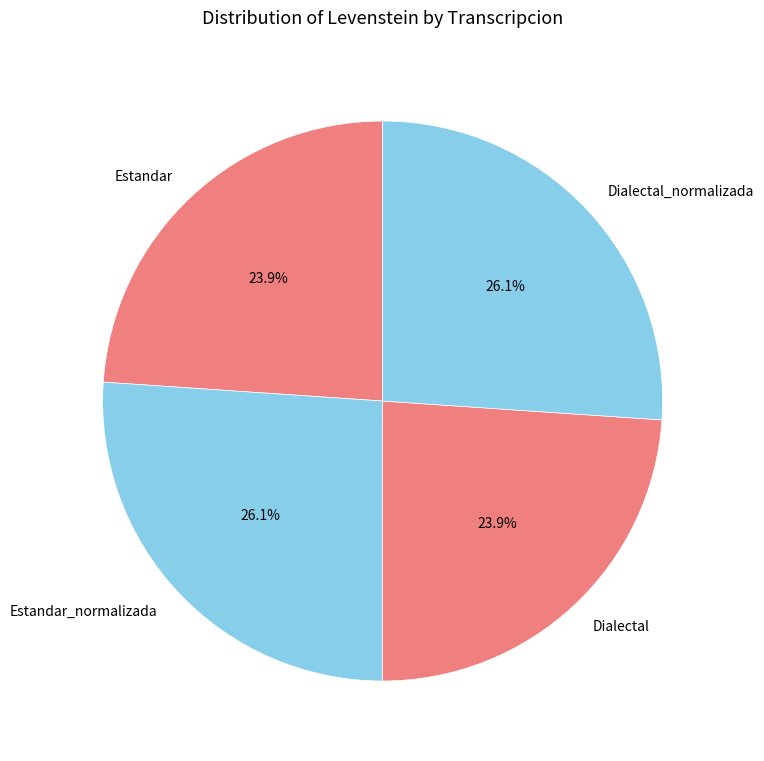

What is the ratio of the value at Estandar_normalizada to the value at Estandar?

1.1